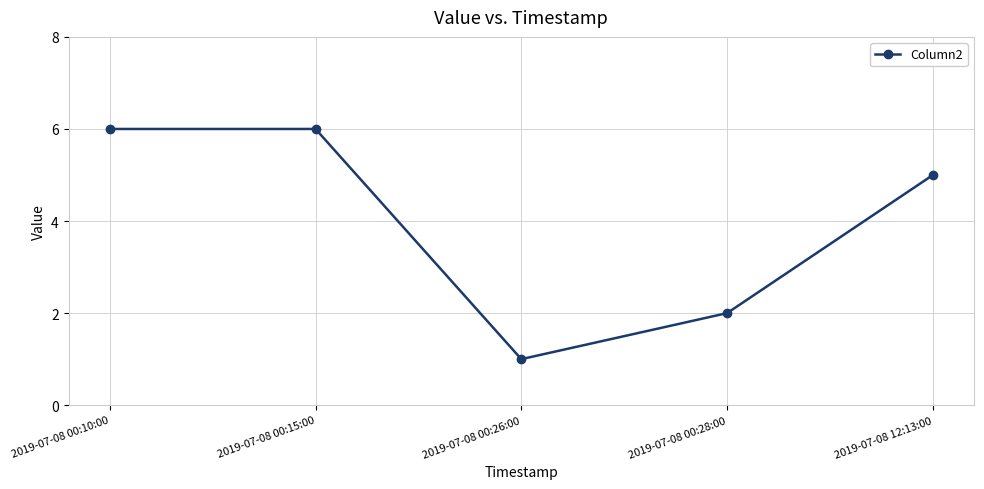

What is the value of the 4th point from the left?

2